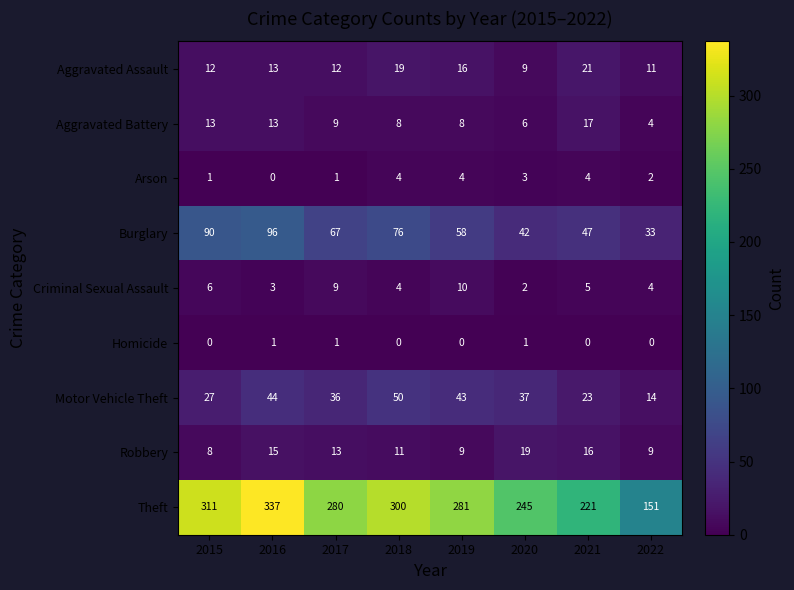

How many data points in Arson are less than 3?

4